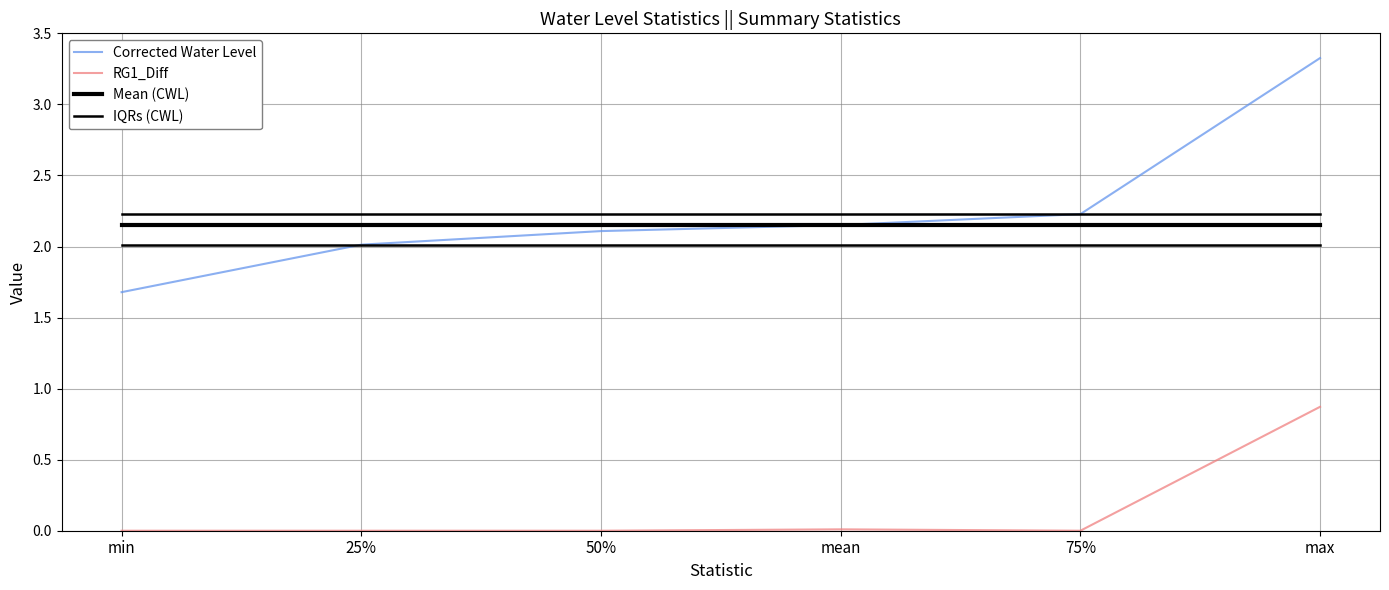

Count the number of categories in the chart.

6